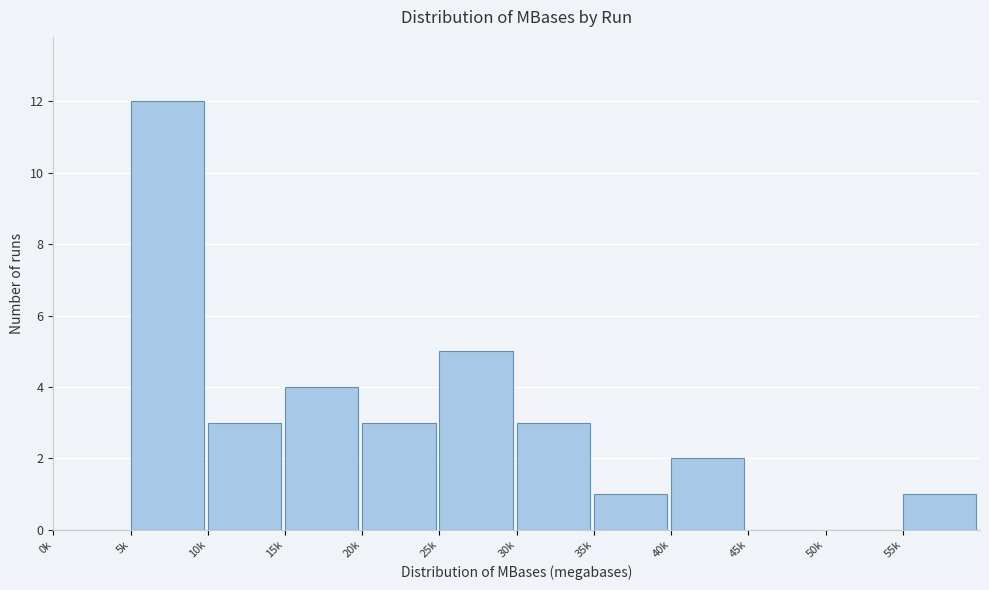

Reading right to left, transcribe all the data shown in this chart.

55k=1	50k=0	45k=0	40k=2	35k=1	30k=3	25k=5	20k=3	15k=4	10k=3	5k=12	0k=0